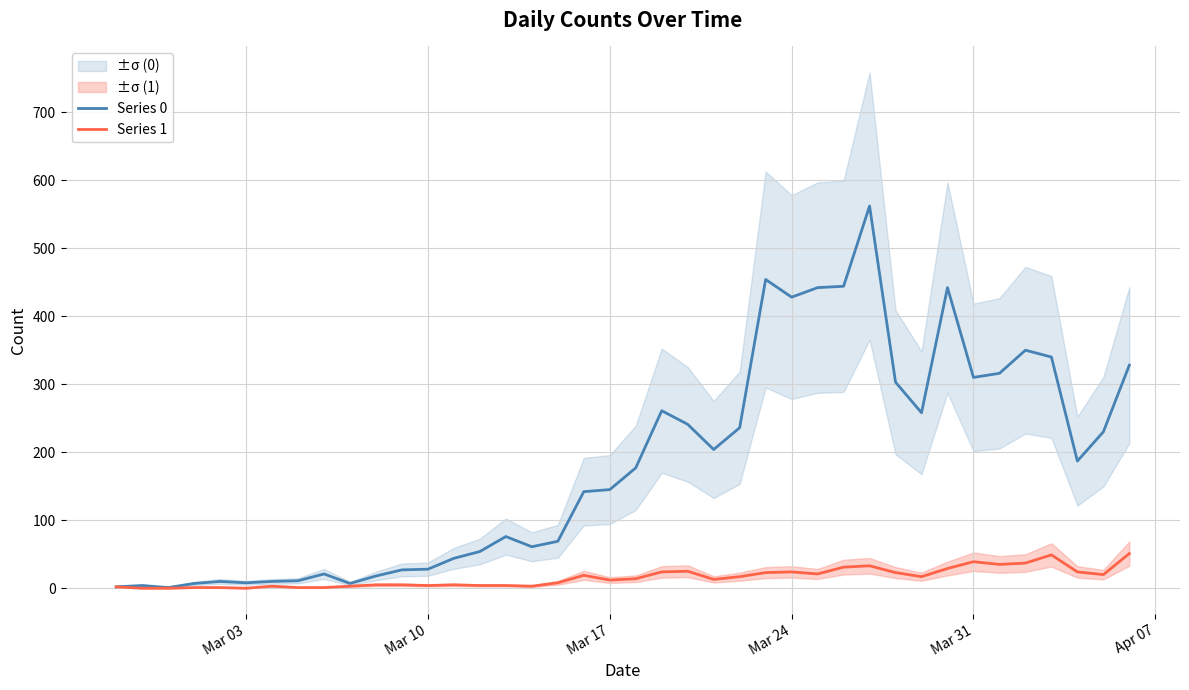

True or false: Series 1 and Series 0 cross at least once.

False